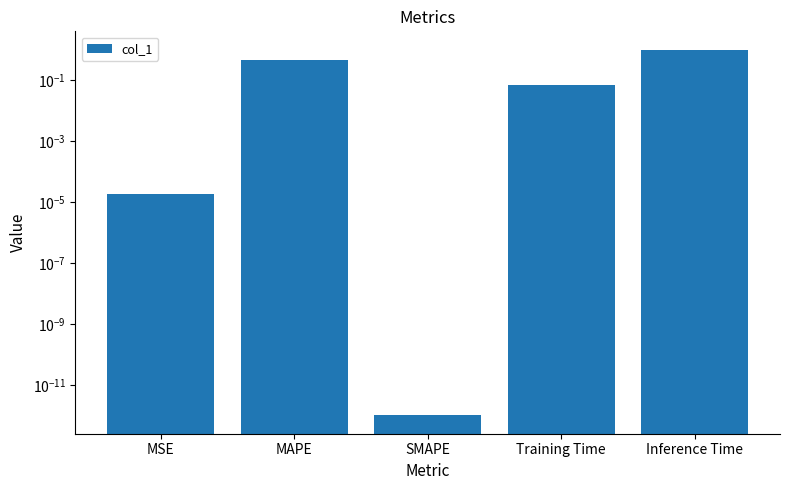

Between Training Time and Inference Time, which is larger?

Inference Time